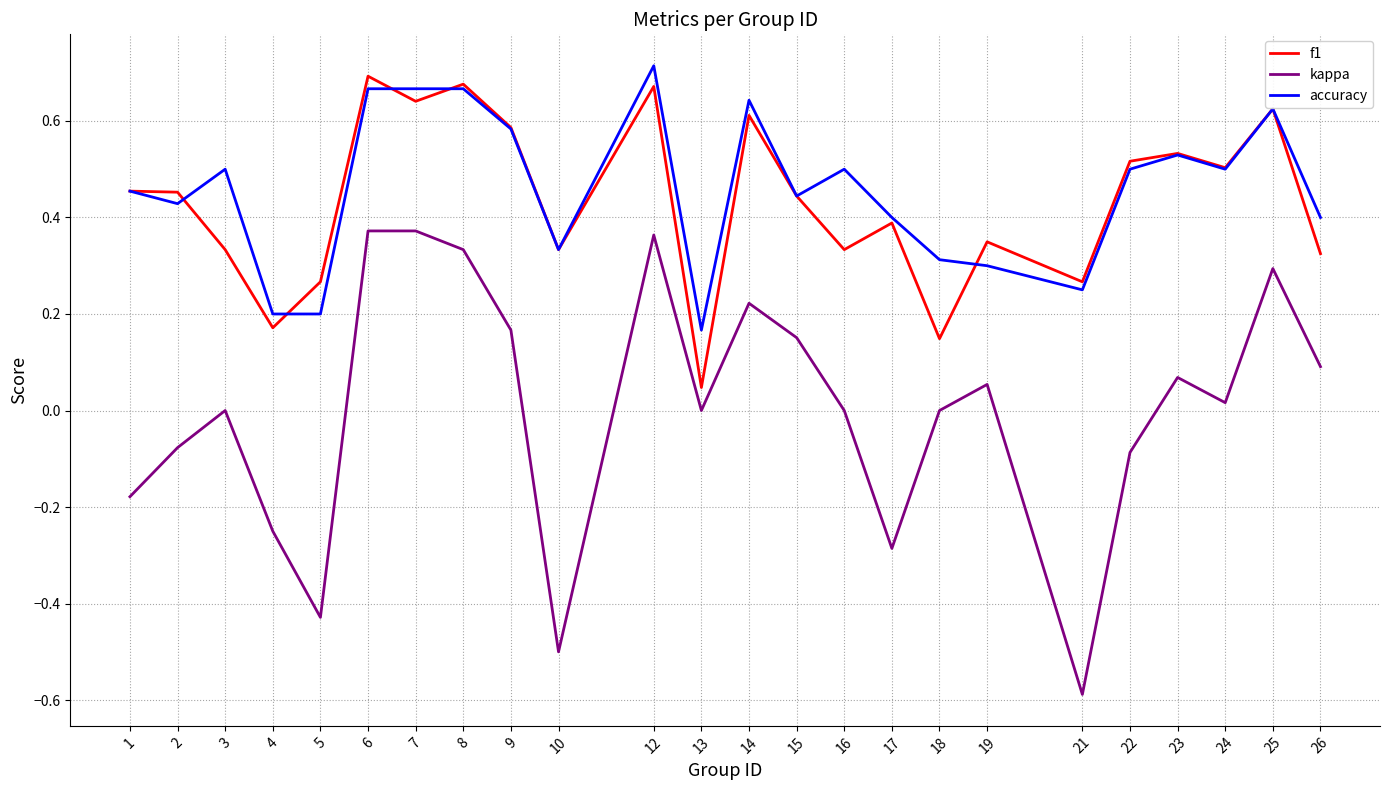

True or false: kappa and accuracy cross at least once.

False